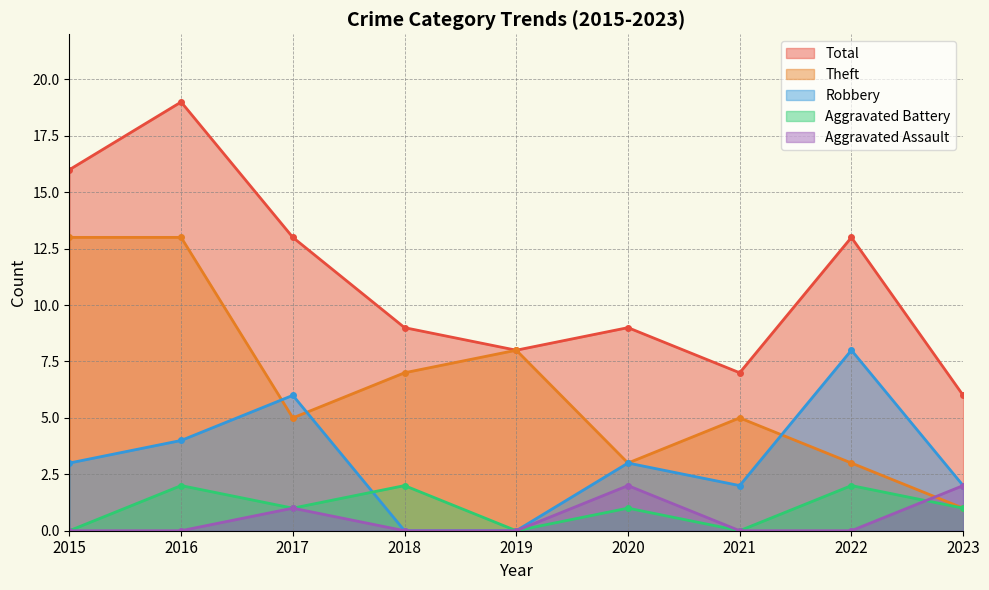

True or false: Aggravated Assault has a value of -1 at 2022.

False